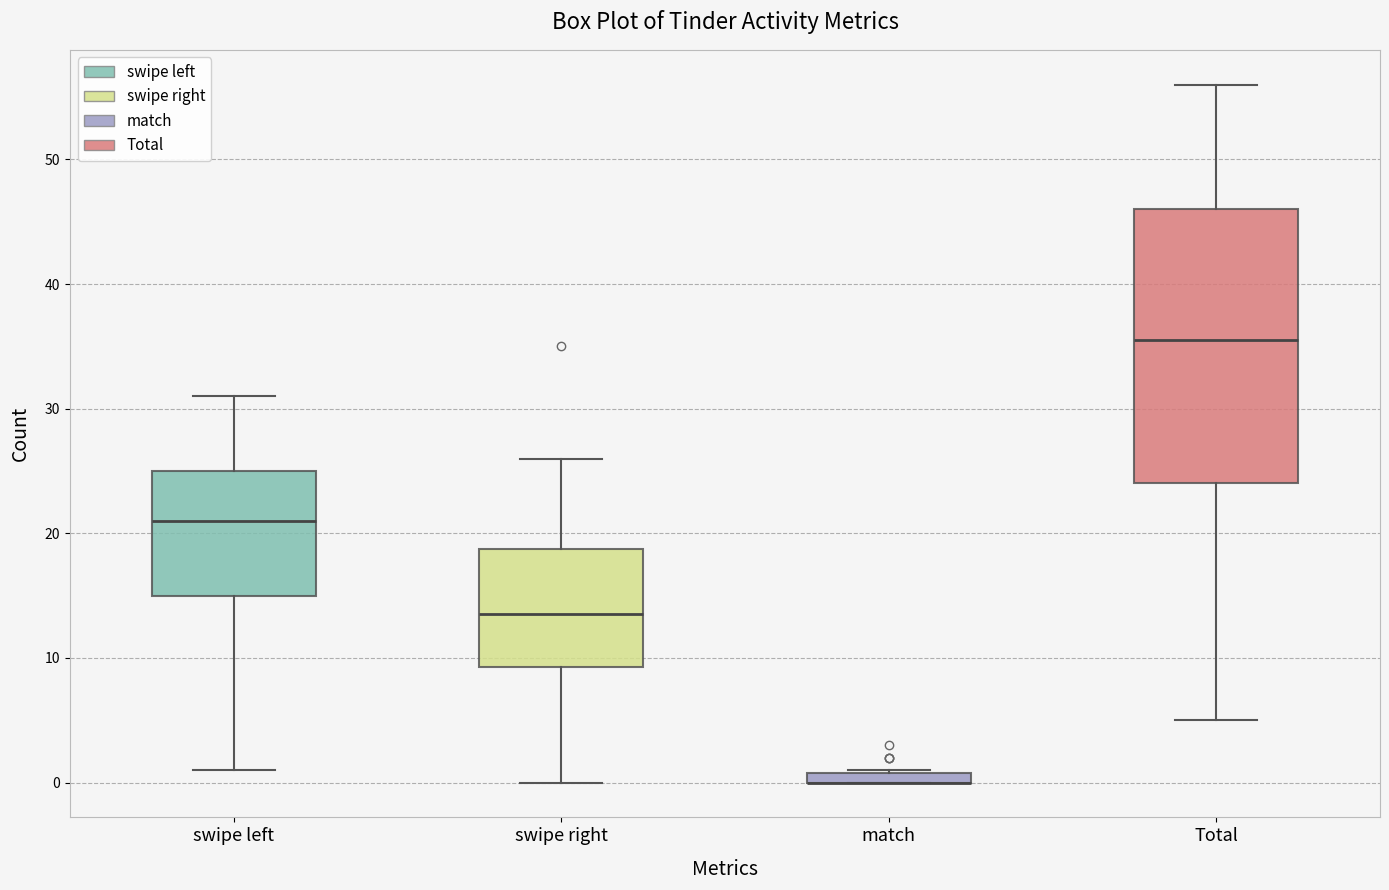

Comparing the boxes themselves (not the whiskers), which one is the tallest?

Total